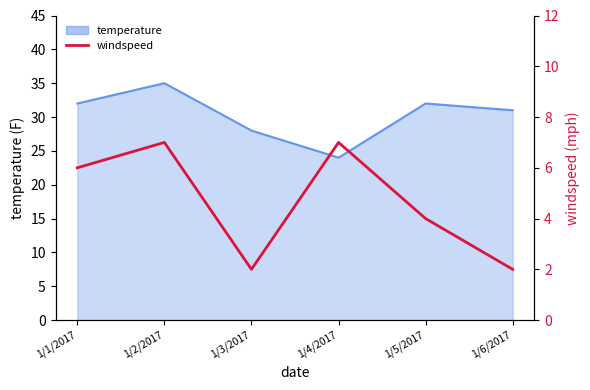

What is the smallest value displayed?

2